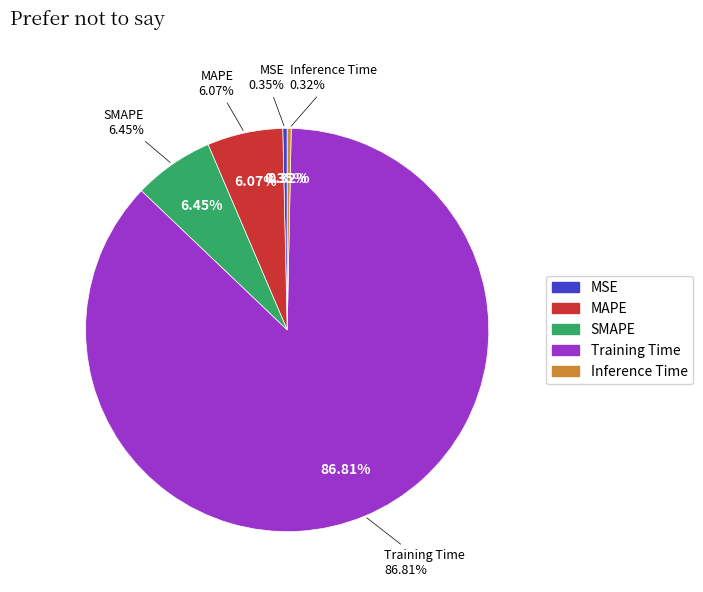

The MAPE slice represents 6% of the pie. True or false?

True